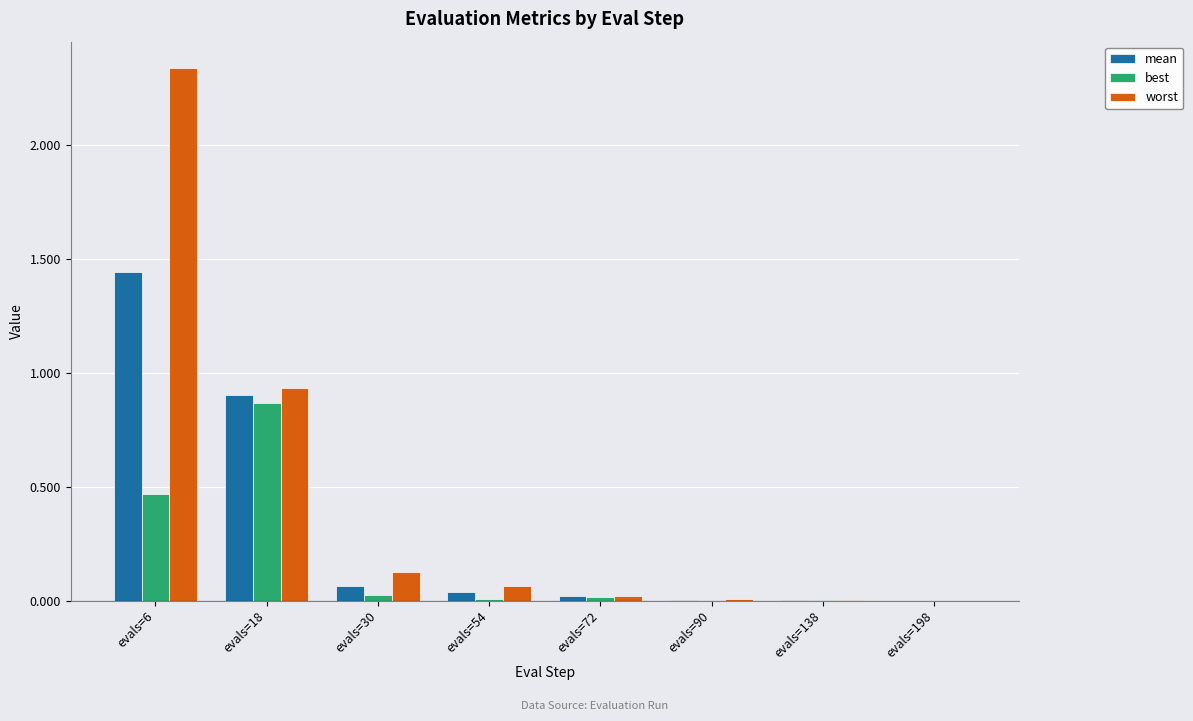

Between evals=54 and evals=198, which series saw the biggest shift?

worst